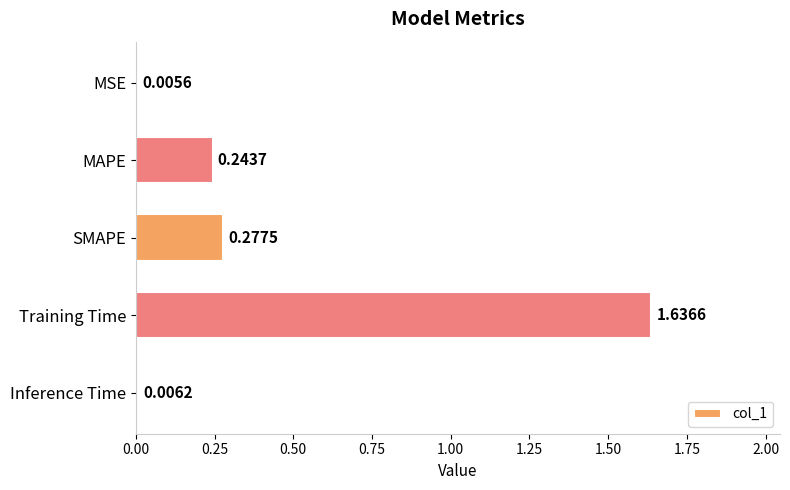

Between SMAPE and MSE, which is larger?

SMAPE